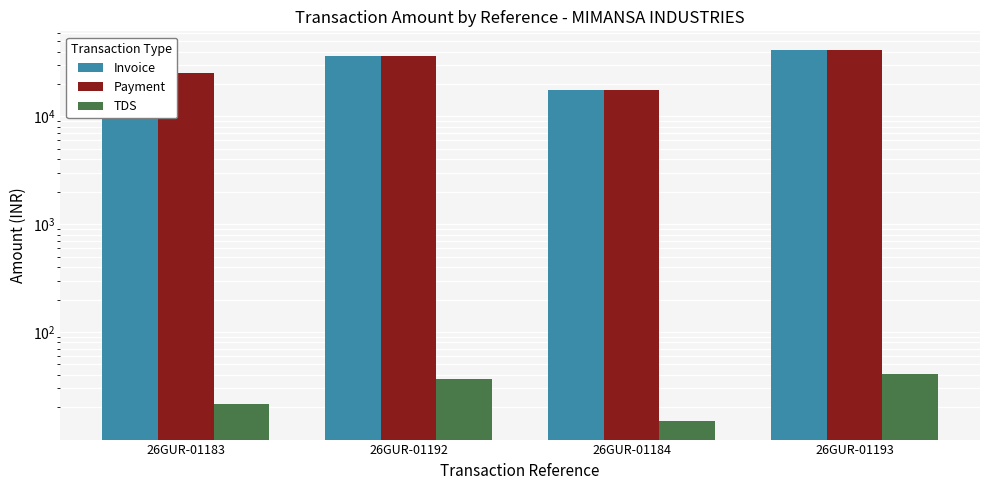

Is it true that Payment equals 25360.9 at 26GUR-01183?

True